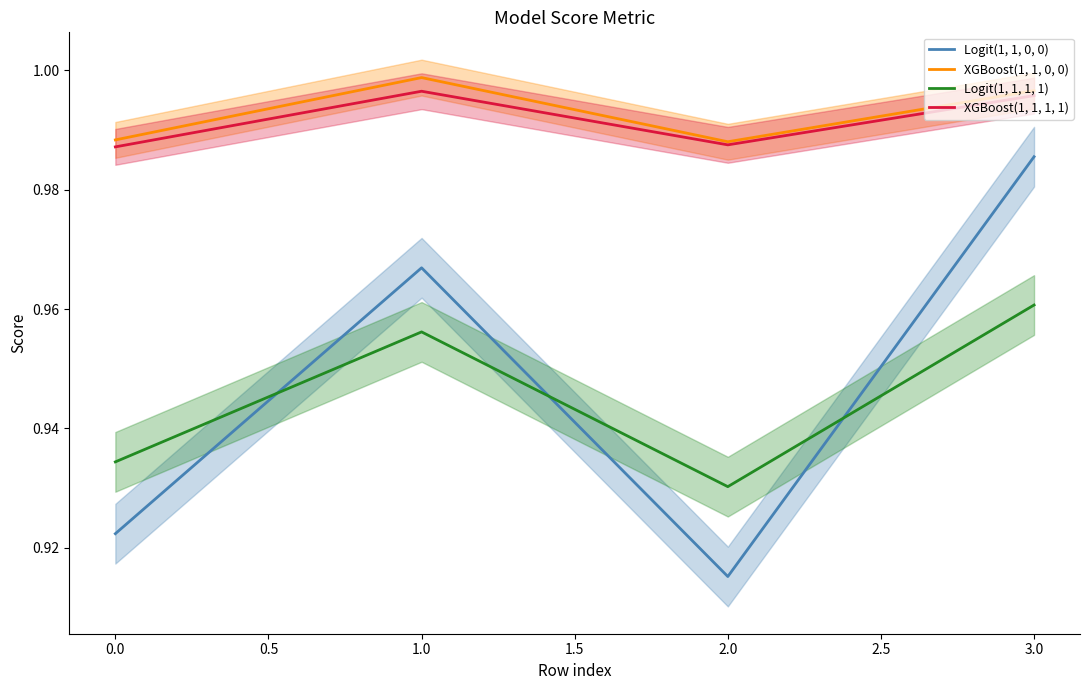

What is the sum of all Logit(1, 1, 0, 0) values?

3.8